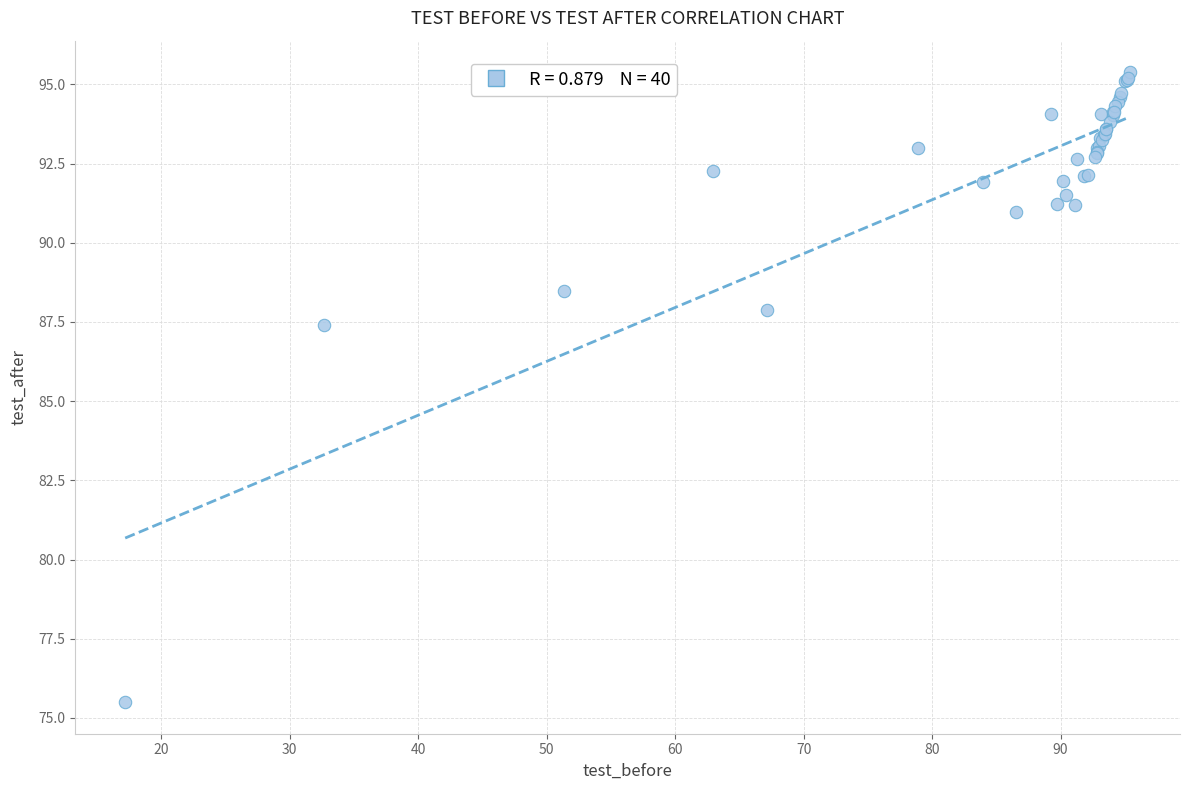

What Y value in the scatter plot is closest to 85?

87.4